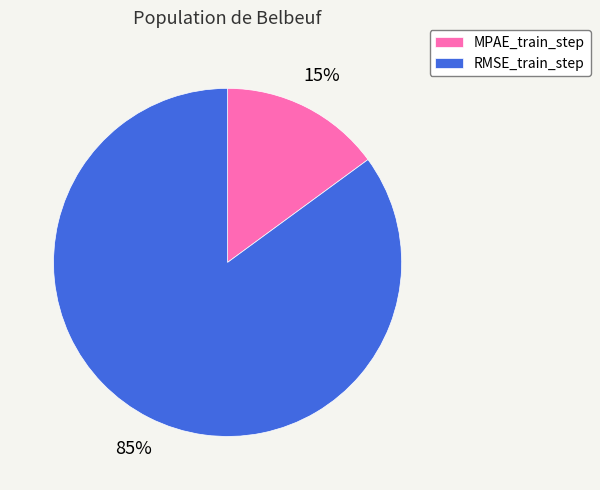

Does RMSE_train_step account for over 50% of the chart?

Yes